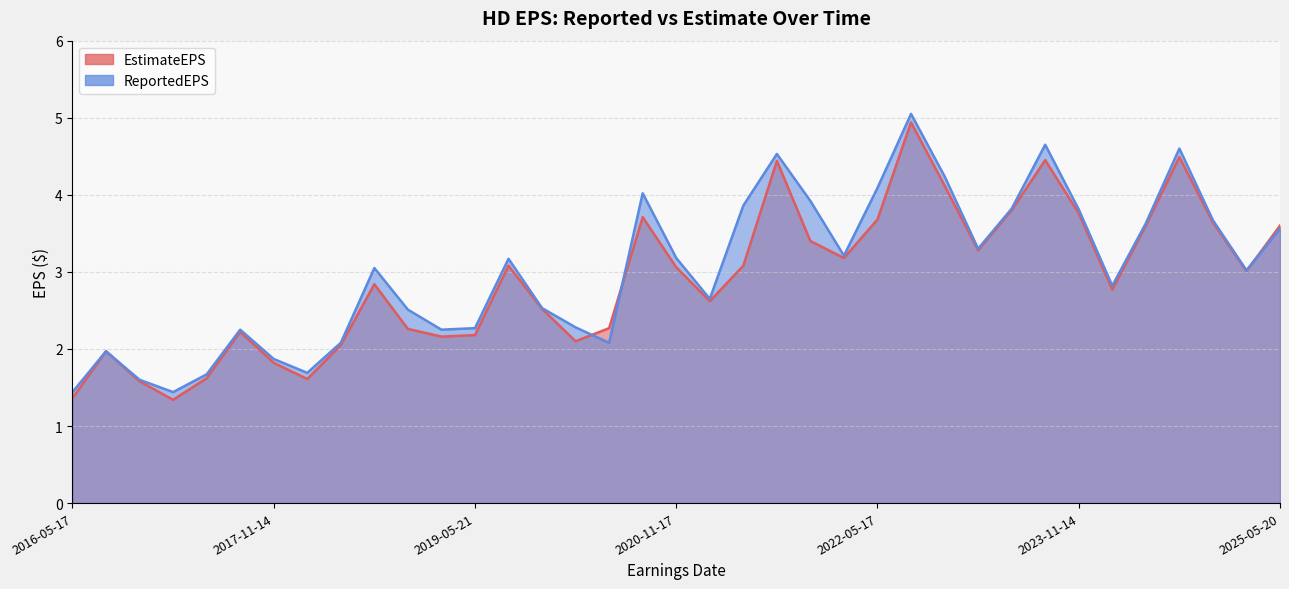

Rank the series by their average value, from lowest to highest.

EstimateEPS, ReportedEPS